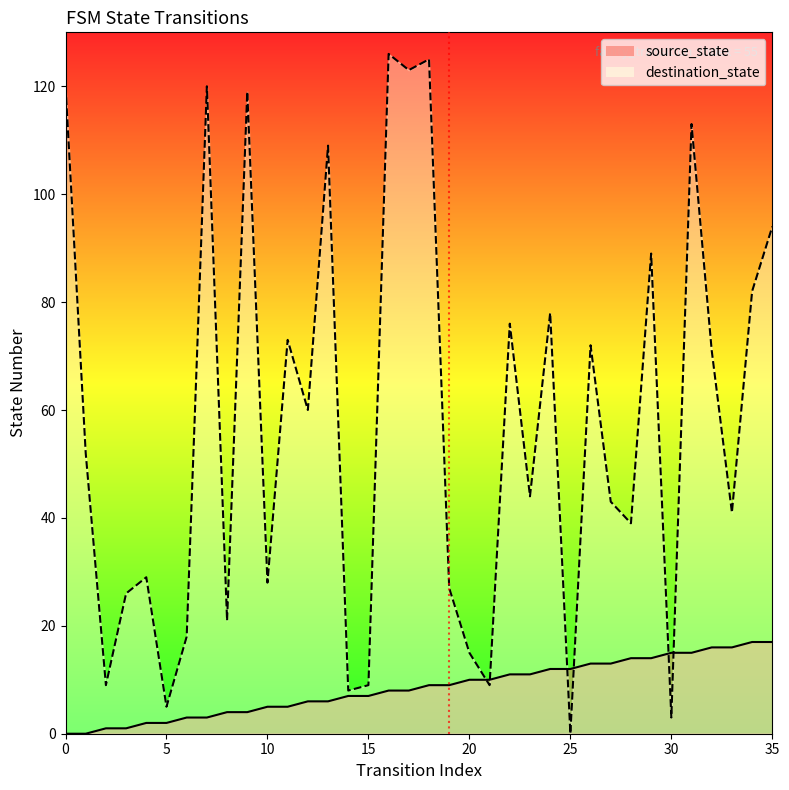

Is it true that source_state equals 0 at 3?

False